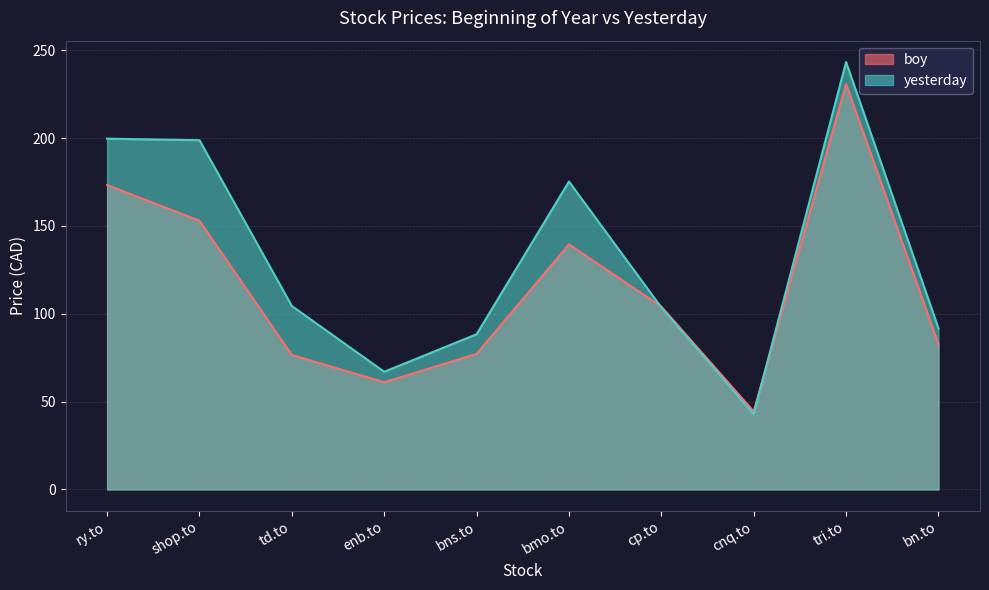

Rank the series by their maximum value, from highest to lowest.

yesterday, boy